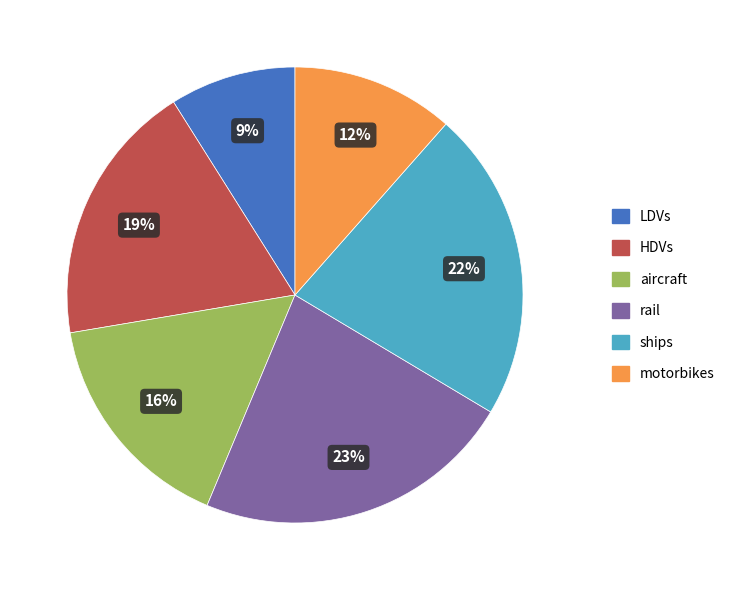

Does any single category account for the majority?

No